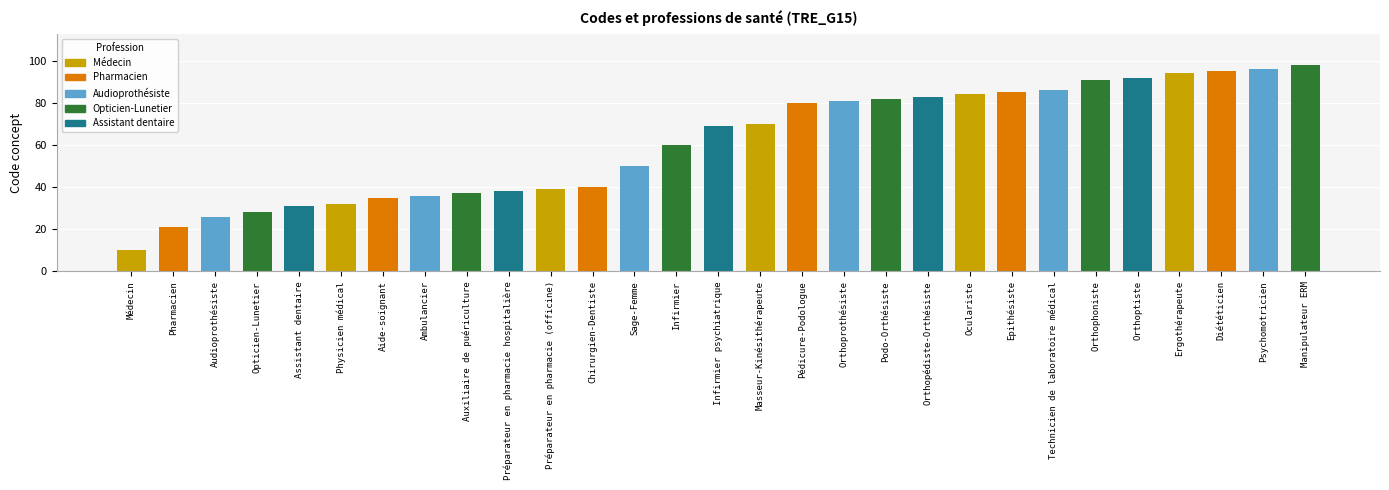

At which category does the chart reach its minimum across all series?

Médecin